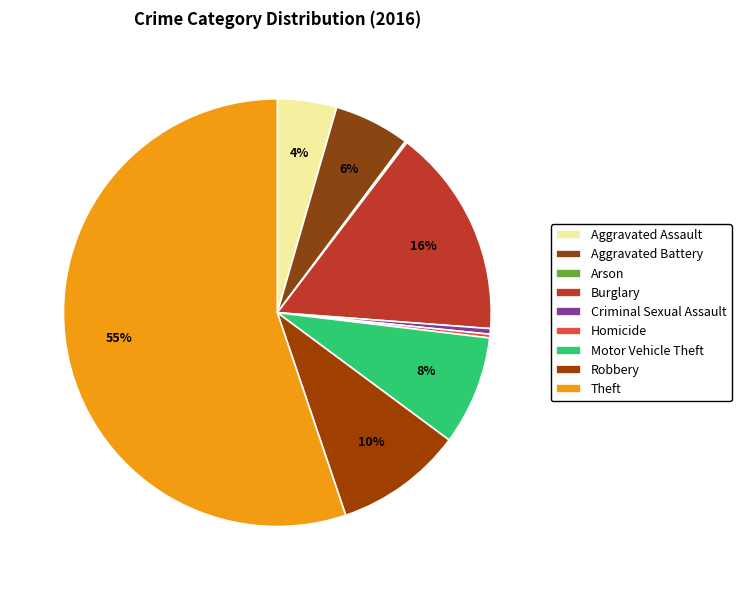

Is there a majority slice in this chart?

Yes